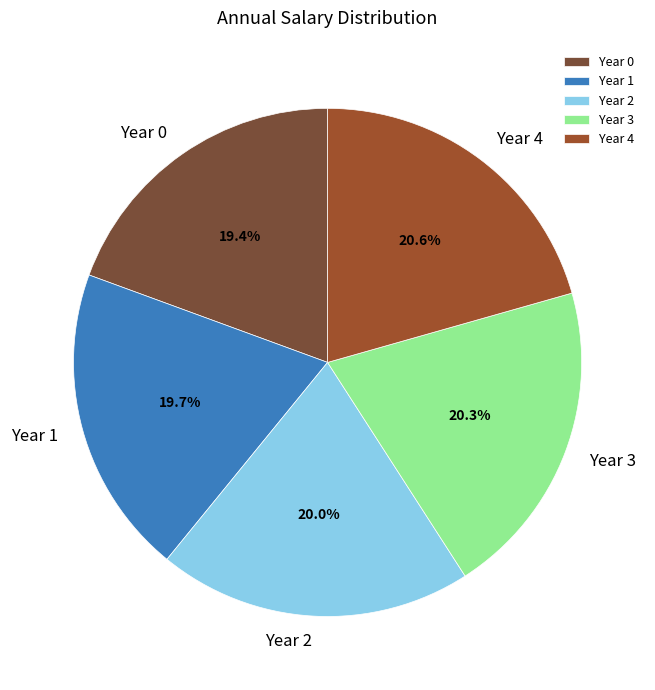

Approximately how many times larger is the value at Year 0 compared to Year 4?

0.9